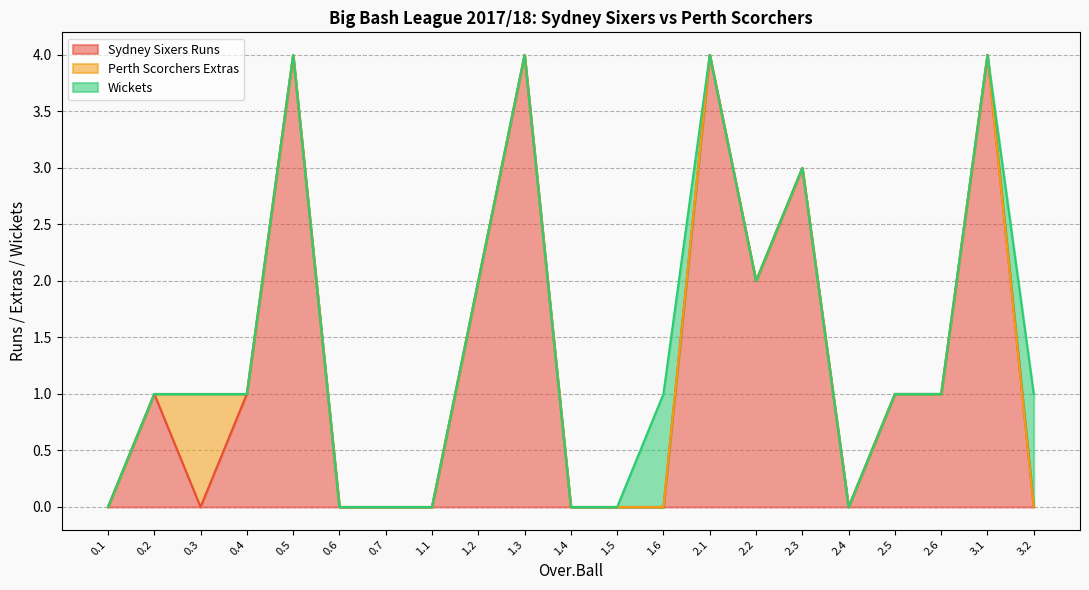

Which series has the largest range (max minus min)?

Sydney Sixers Runs